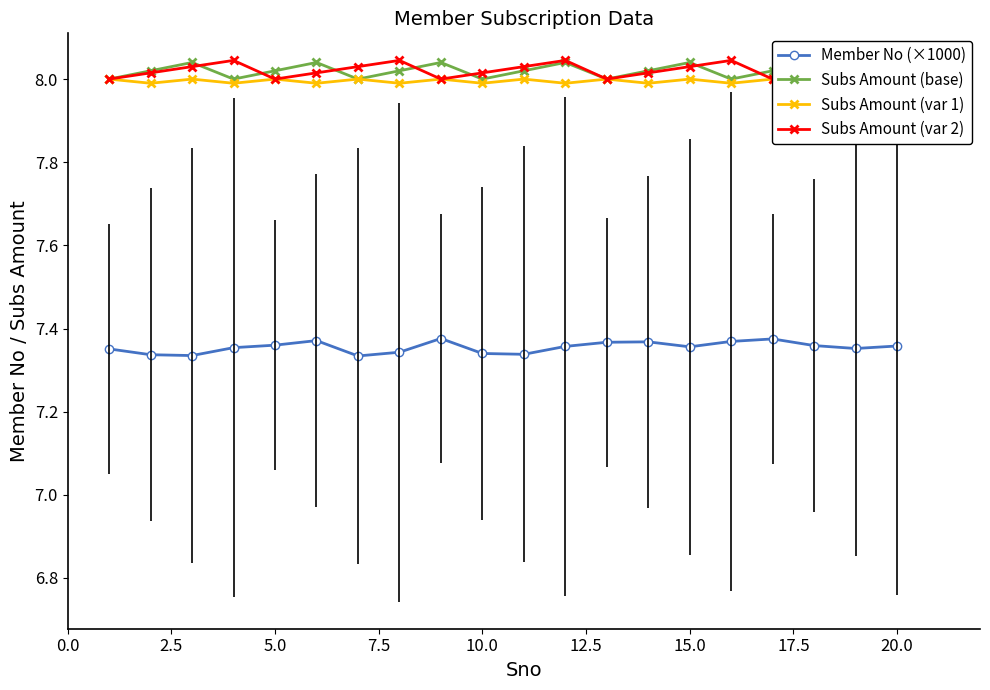

True or false: Member No (×1000) has more than 1 interior local peaks.

True